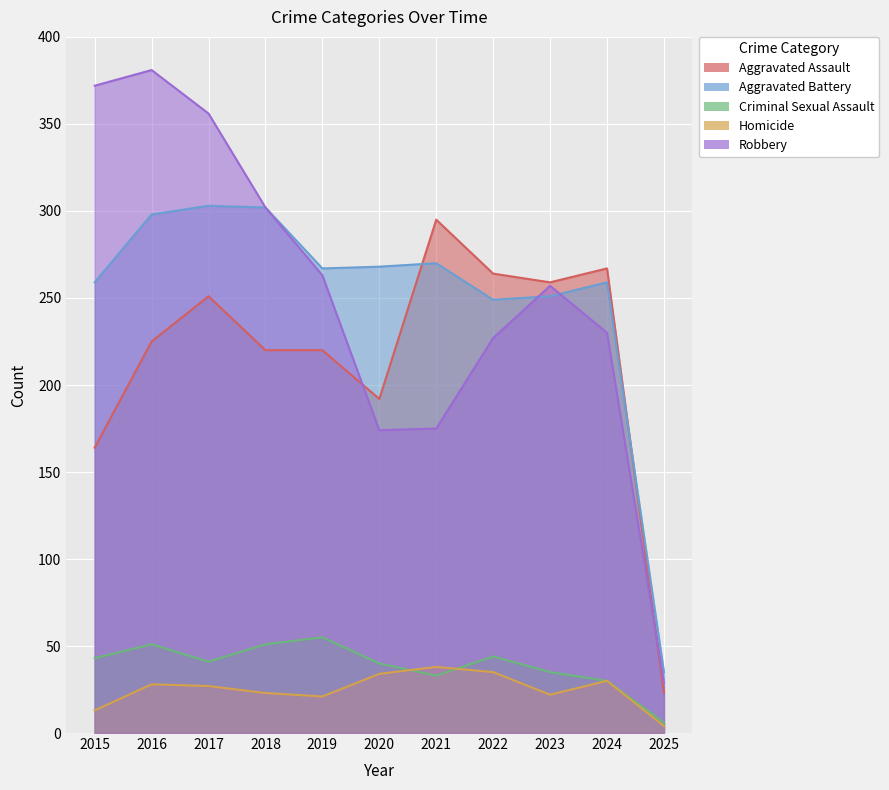

True or false: Criminal Sexual Assault has more than 1 points higher than both neighbors.

True